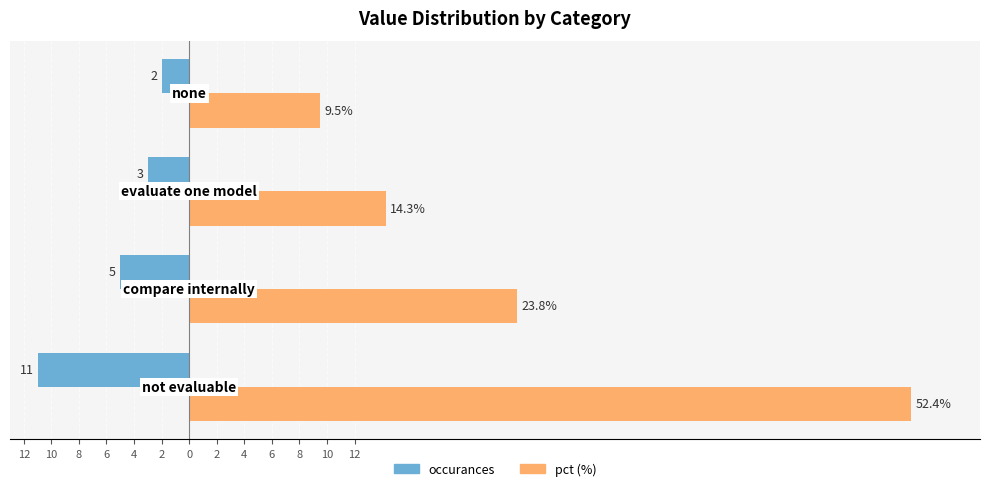

What is the lowest value of the pct (%) series?

9.5